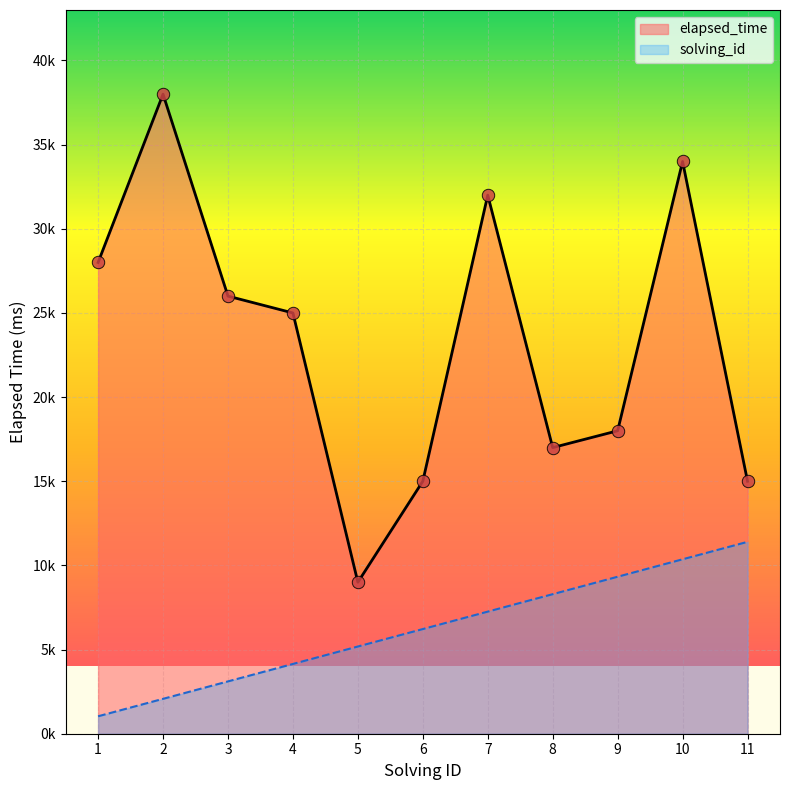

What are all the series names shown in the legend?

elapsed_time, solving_id